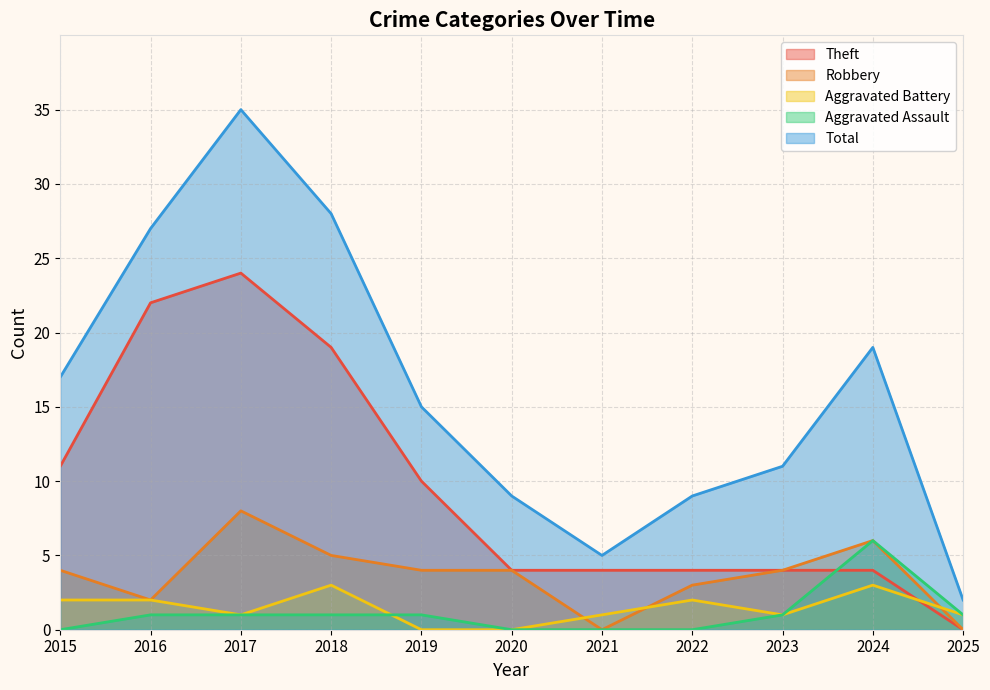

Where does the Aggravated Assault series first go above 1?

2024